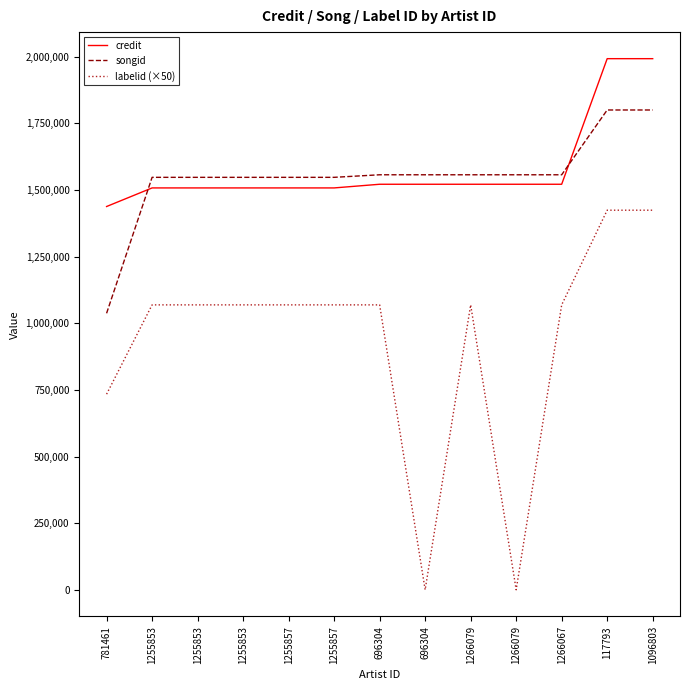

At which category is the sum across all series the highest?

117793